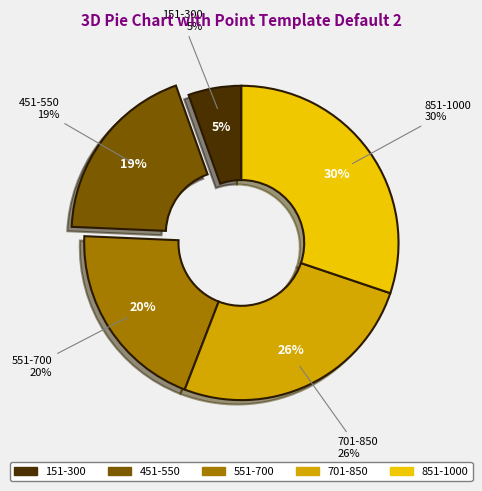

To the nearest percent, what is the average slice percentage?

20%